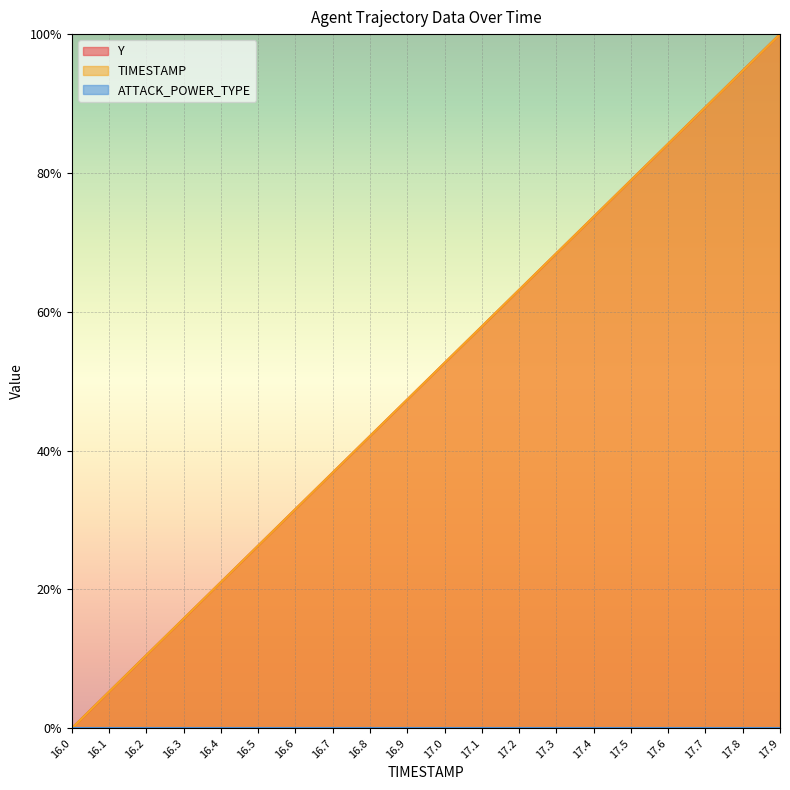

Reading left to right, transcribe all the data shown in this chart.

Y: 16.0=0.0	16.1=0.1	16.2=0.1	16.3=0.2	16.4=0.2	16.5=0.3	16.6=0.3	16.7=0.4	16.8=0.4	16.9=0.5	17.0=0.5	17.1=0.6	17.2=0.6	17.3=0.7	17.4=0.7	17.5=0.8	17.6=0.8	17.7=0.9	17.8=0.9	17.9=1.0
TIMESTAMP: 16.0=0.0	16.1=0.1	16.2=0.1	16.3=0.2	16.4=0.2	16.5=0.3	16.6=0.3	16.7=0.4	16.8=0.4	16.9=0.5	17.0=0.5	17.1=0.6	17.2=0.6	17.3=0.7	17.4=0.7	17.5=0.8	17.6=0.8	17.7=0.9	17.8=0.9	17.9=1.0